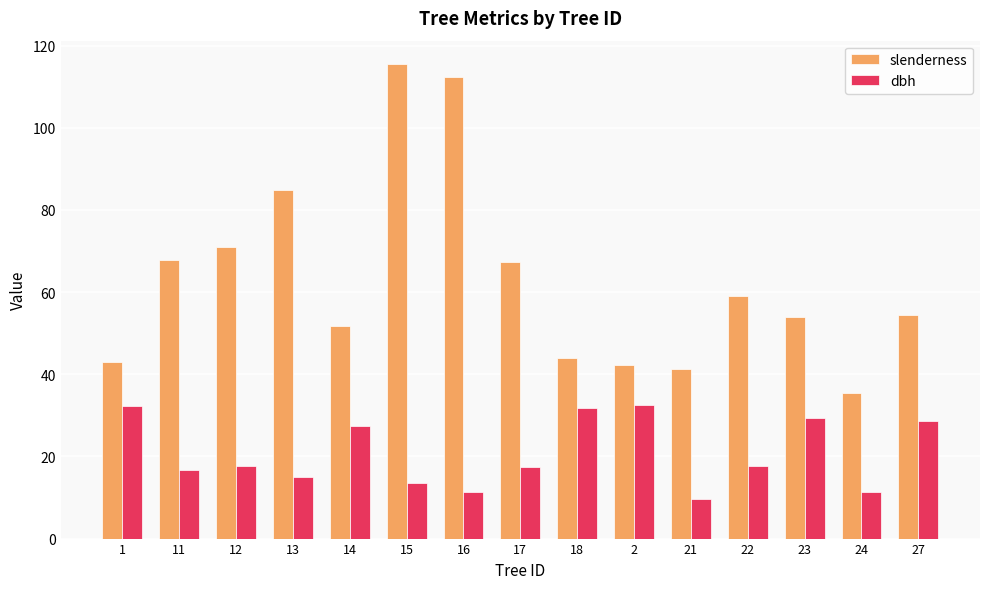

What is the lowest value of the slenderness series?

35.6